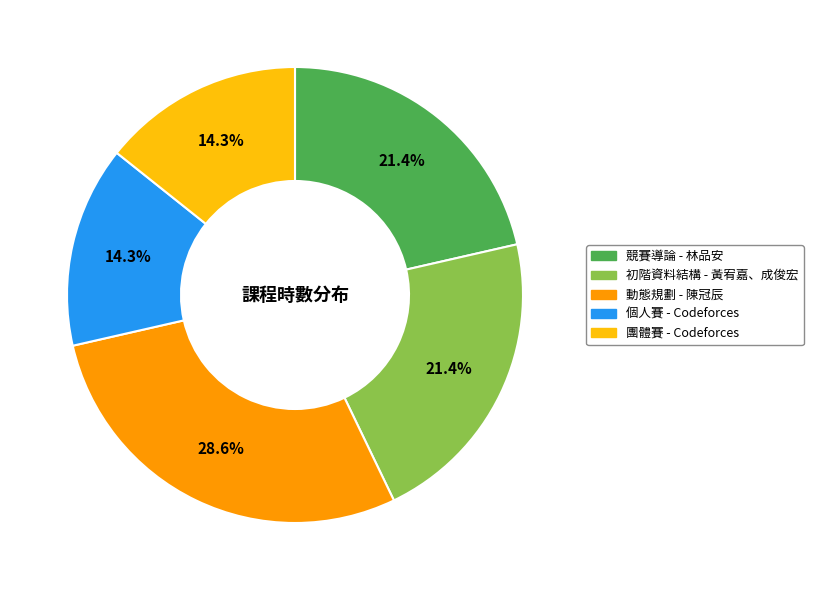

How many slices are in this pie chart?

5